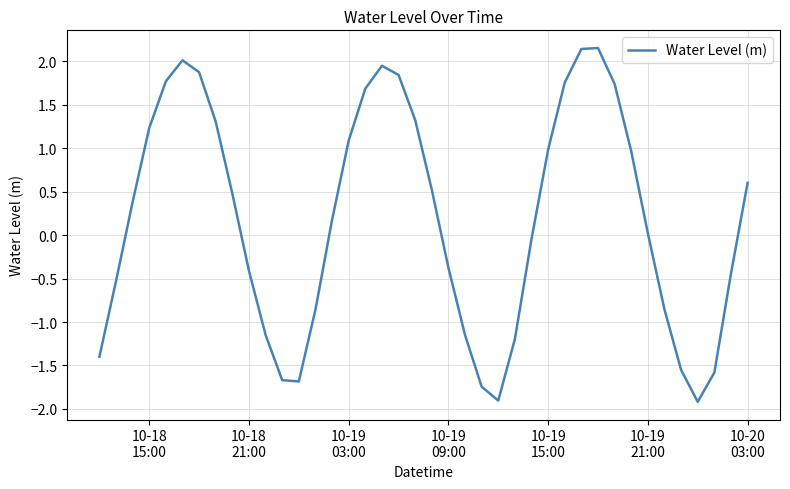

What is the minimum value shown in the chart?

-1.9